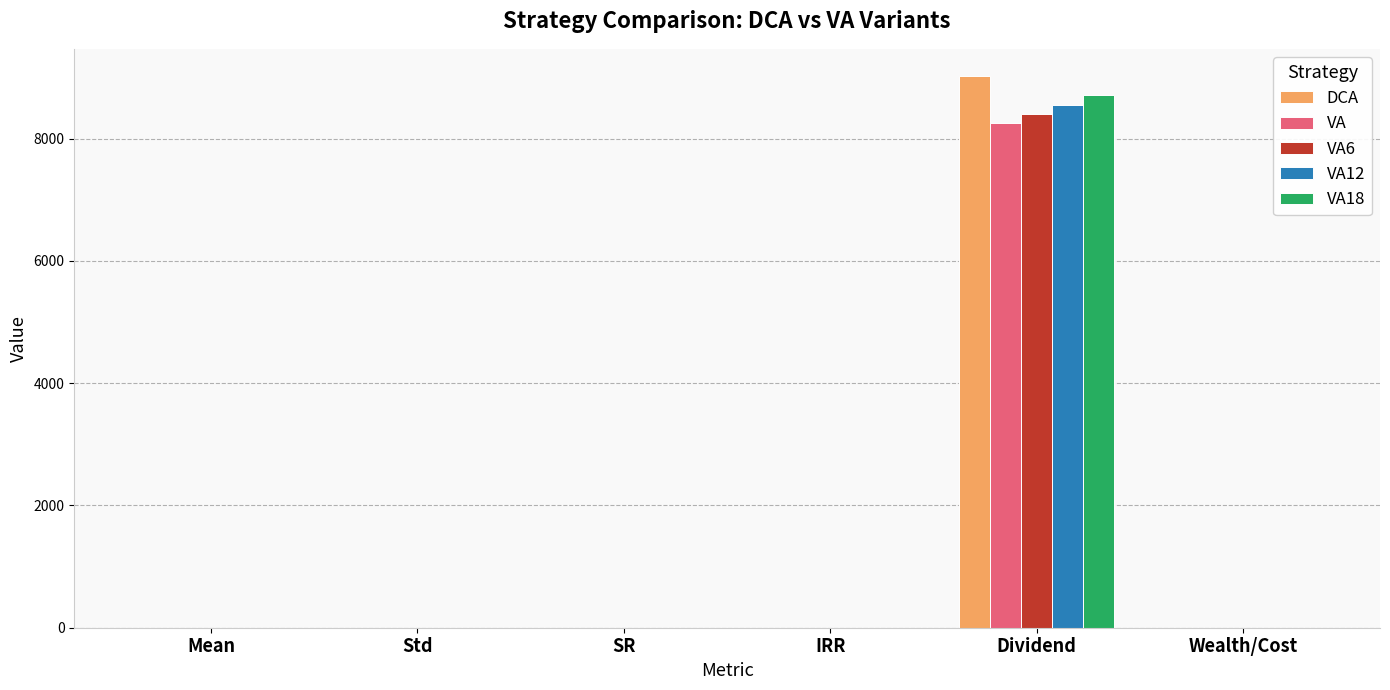

True or false: VA18 has a value of 0.3 at Mean.

True